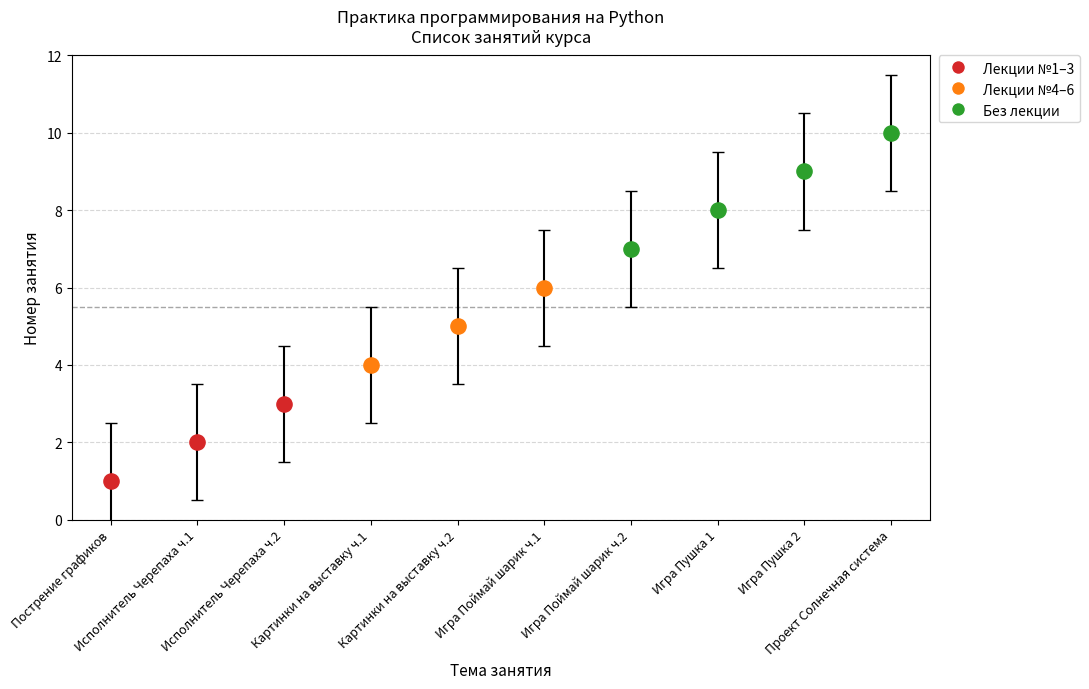

Between Картинки на выставку ч.2 and Проект Солнечная система, which is larger?

Проект Солнечная система